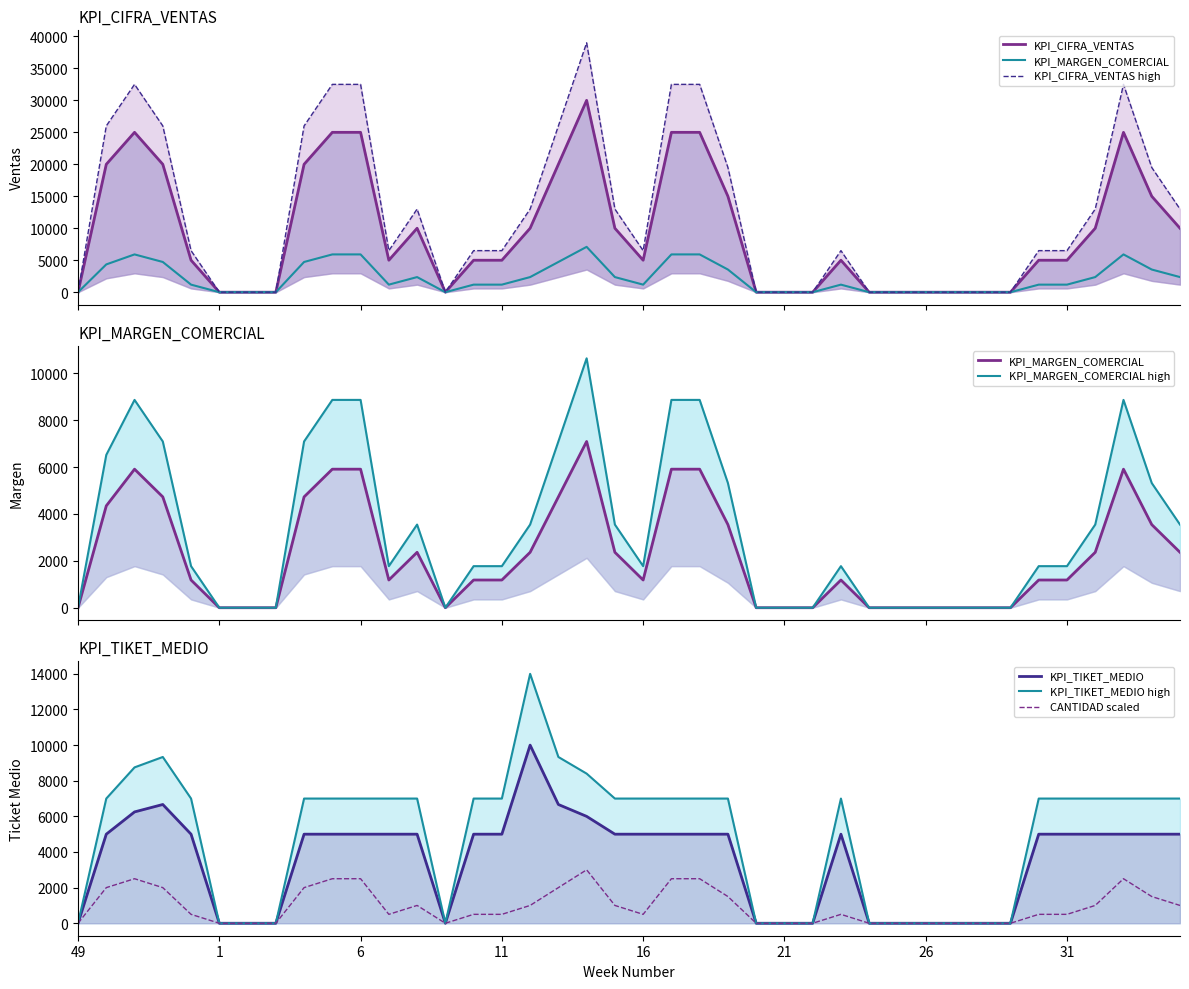

True or false: CANTIDAD and KPI_CIFRA_VENTAS cross at least once.

False